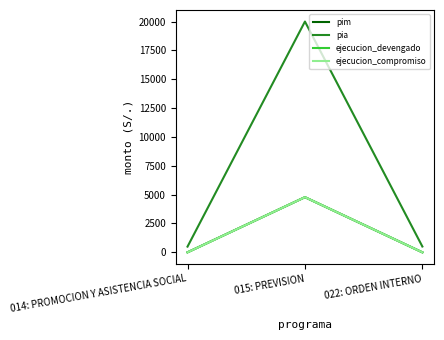

Does the chart display data point markers on the line(s)?

No